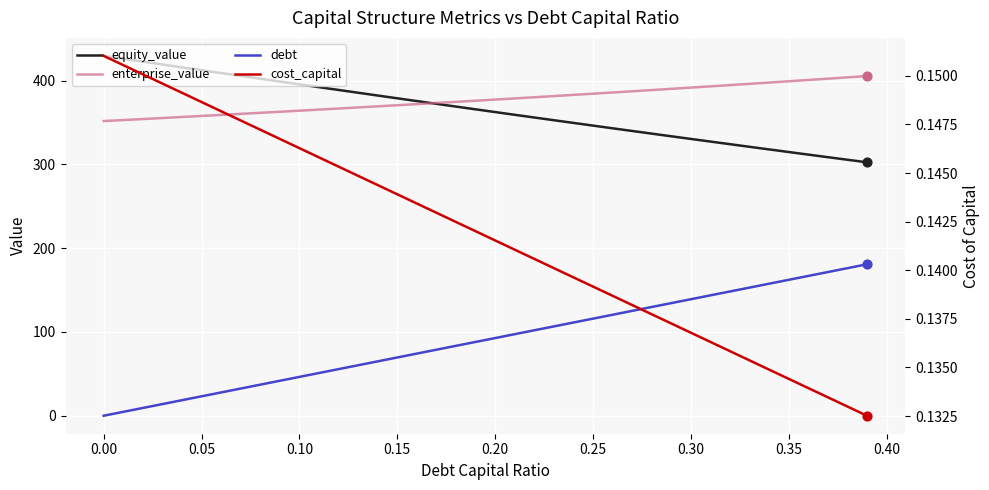

What are all the series names shown in the legend?

equity_value, enterprise_value, debt, cost_capital